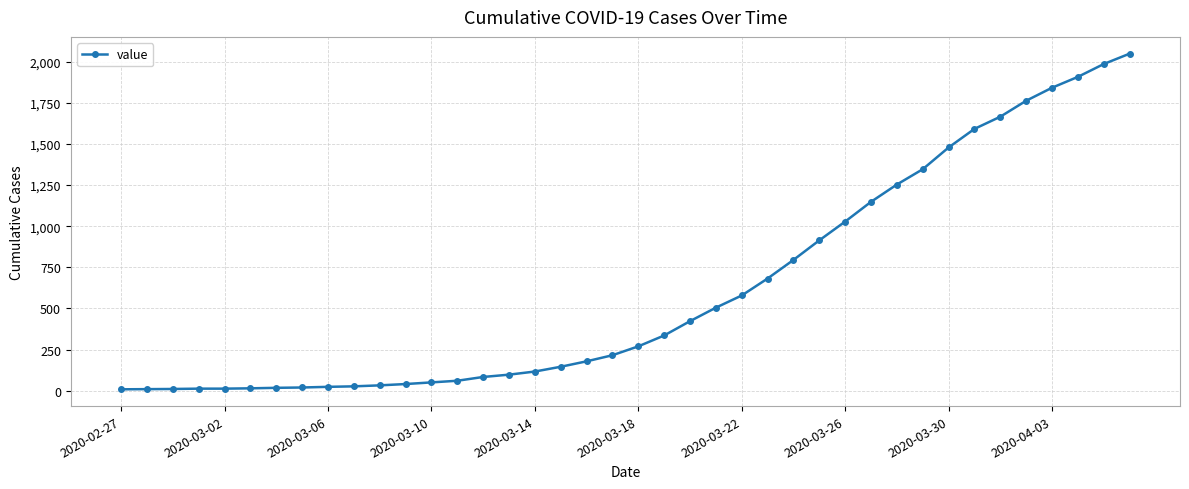

What is the average value?

619